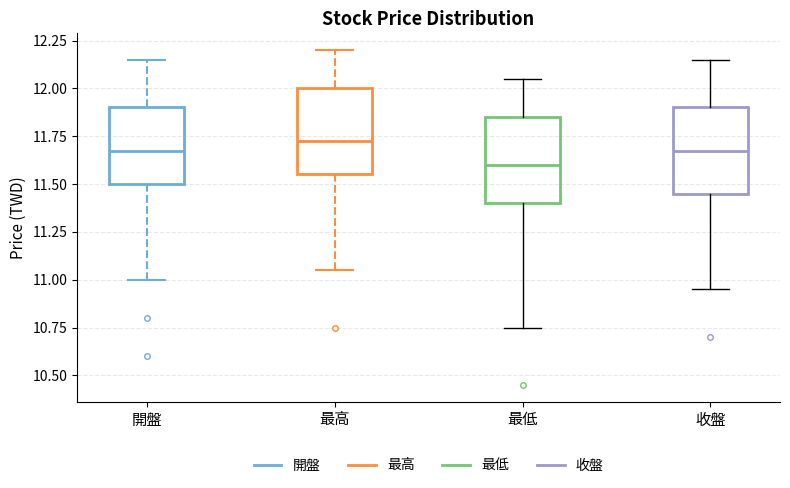

Reading left to right, read every box against the y-axis: the position of its median line, the range the box covers, and the ends of its whiskers. The values are not printed on the chart, so give them approximately, as read against the axis.

開盤: median 11.70, box 11.50 to 11.90, whiskers 11.00 to 12.15
最高: median 11.75, box 11.55 to 12.00, whiskers 11.05 to 12.20
最低: median 11.60, box 11.40 to 11.85, whiskers 10.75 to 12.05
收盤: median 11.70, box 11.45 to 11.90, whiskers 10.95 to 12.15